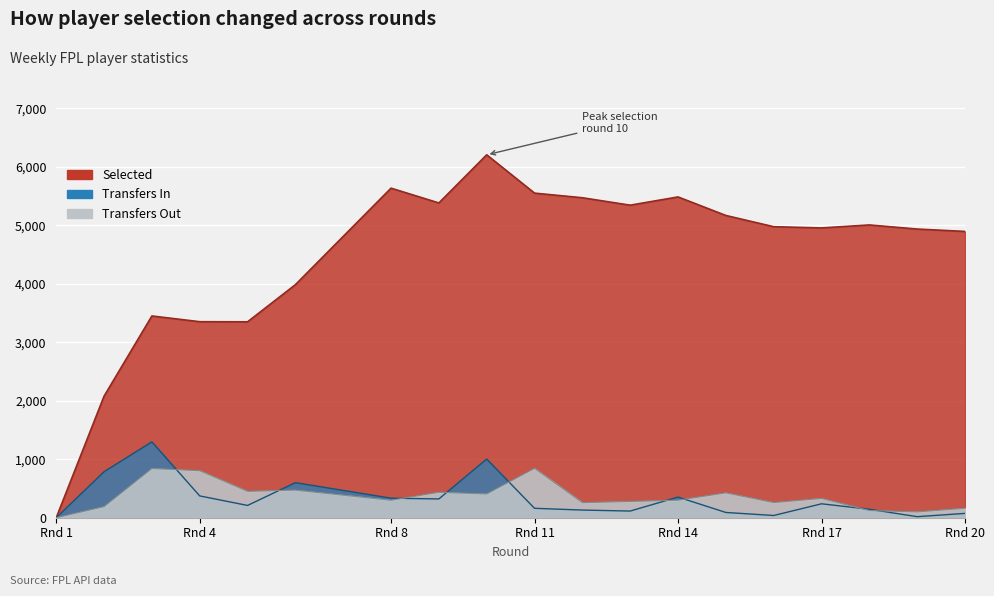

How many intersections are there between transfers_in and transfers_out?

9